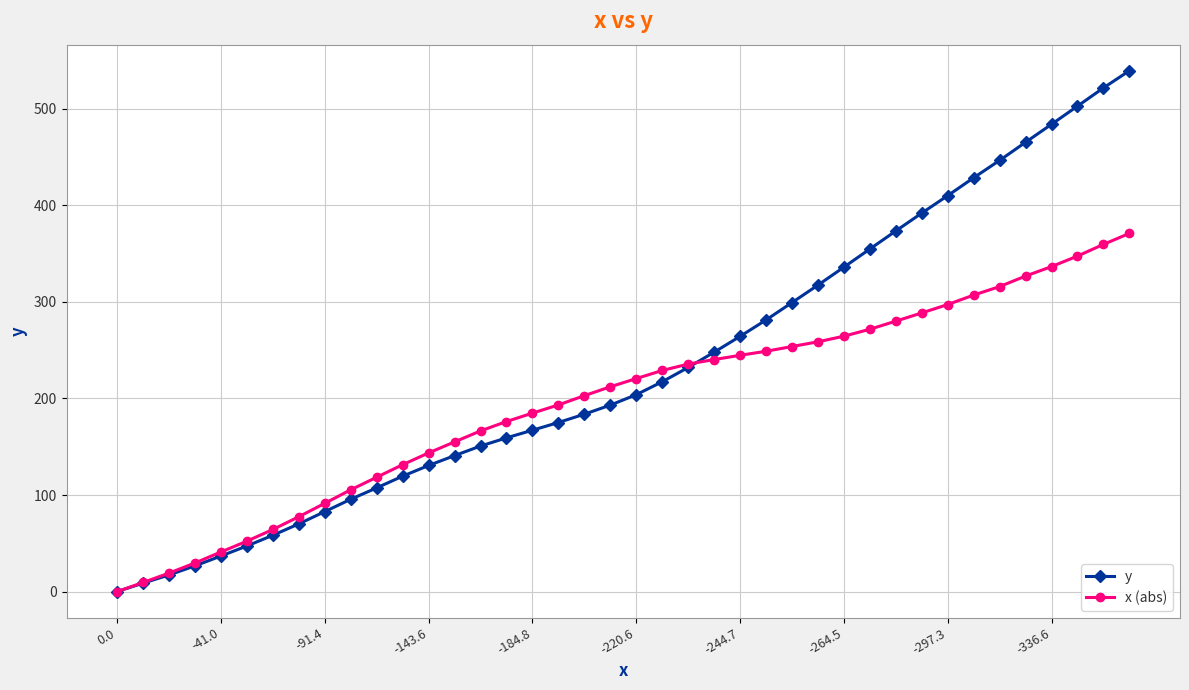

How many values in the y series are below 203?

20